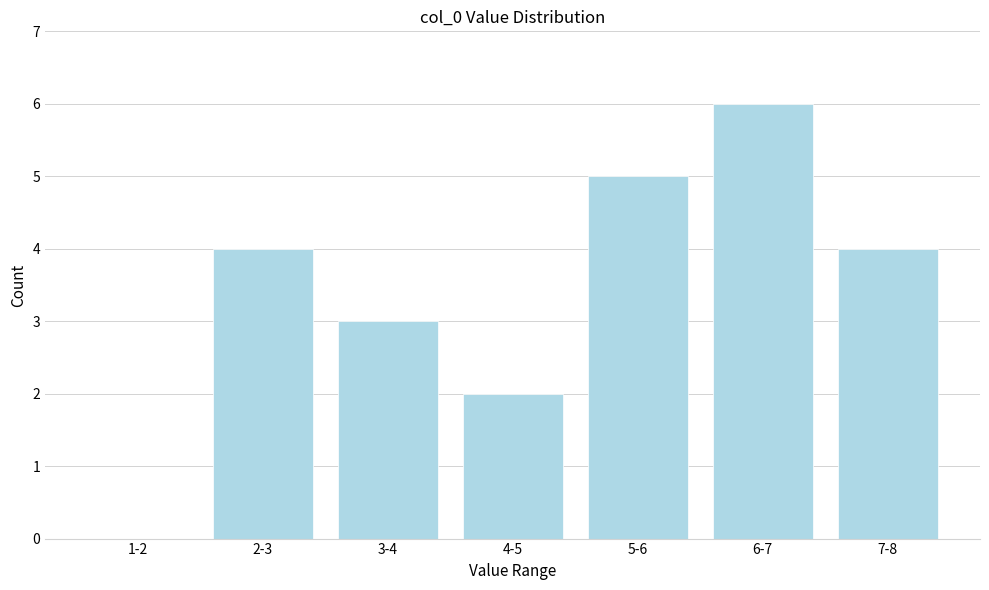

Reading left to right, extract all data points from this chart.

1-2=0	2-3=4	3-4=3	4-5=2	5-6=5	6-7=6	7-8=4